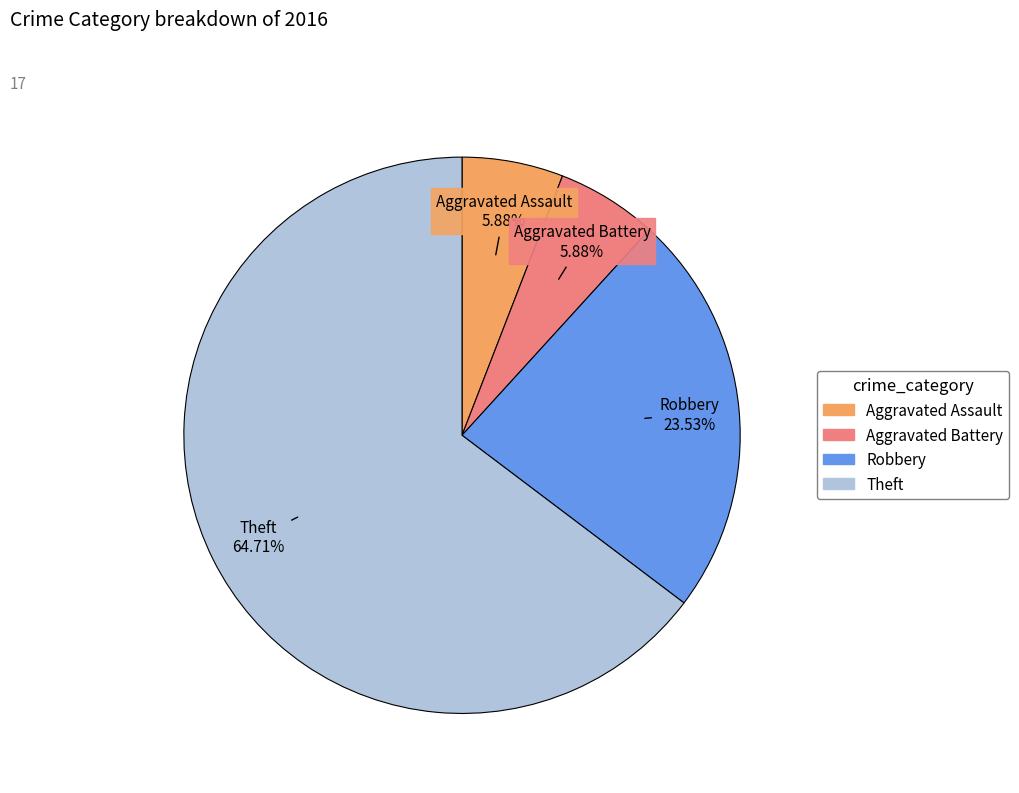

Which category has the biggest portion of the pie?

Theft